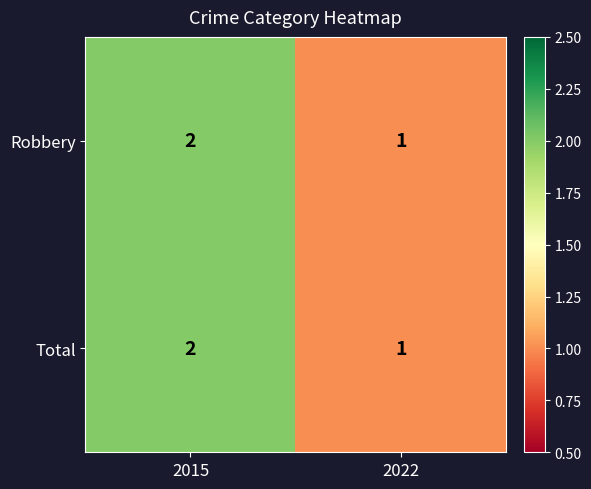

What is the total value across all series at 2015?

4